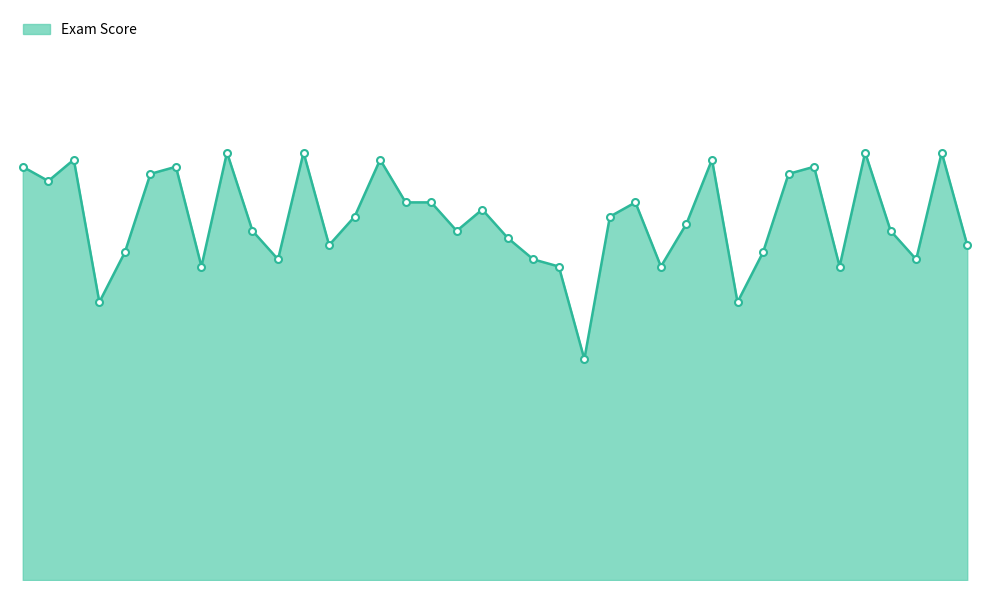

Does the chart display data point markers on the line(s)?

No